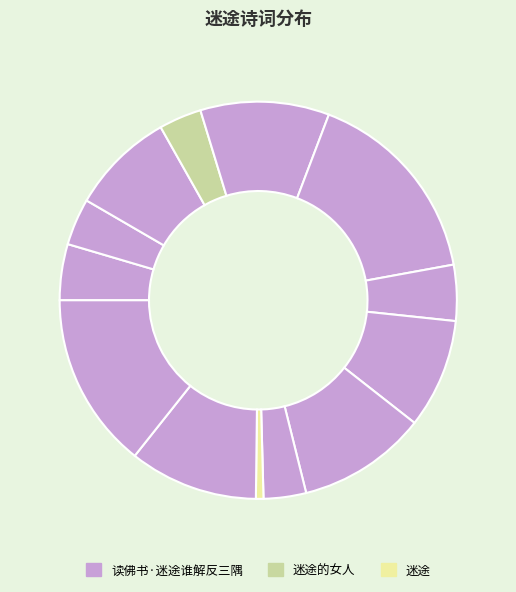

How many slices are in this pie chart?

13